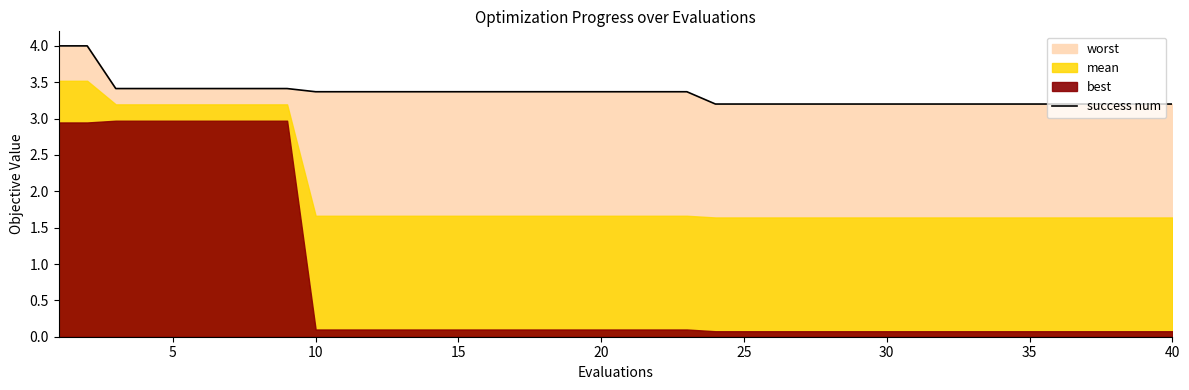

The value at 31 is 3.2. True or false?

True